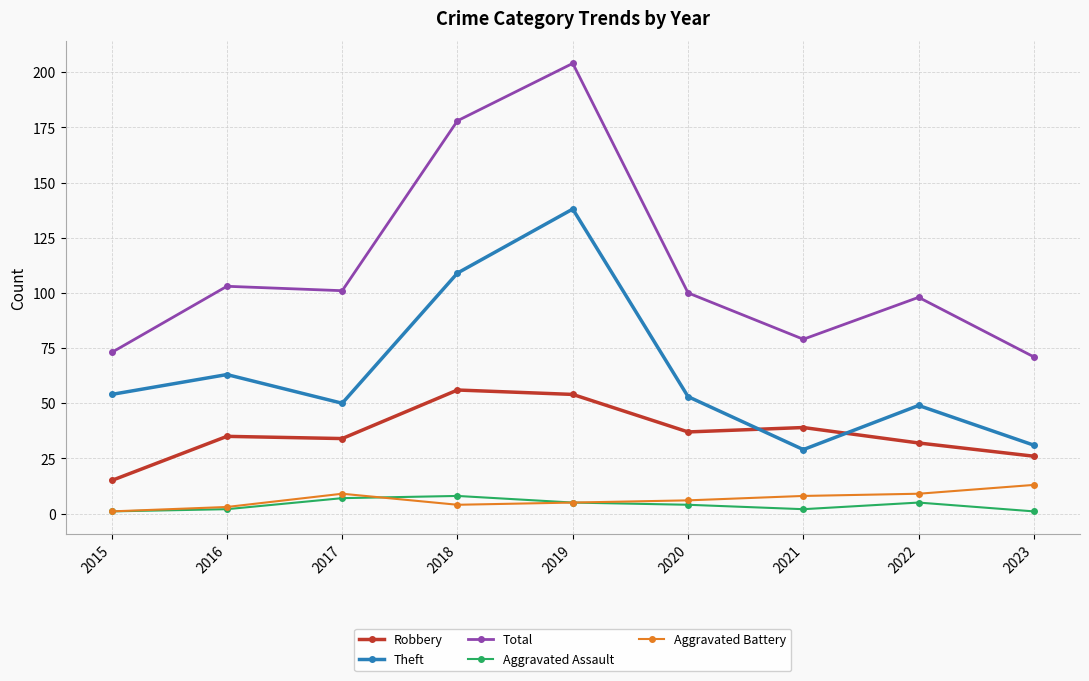

Reading left to right, what are all the values shown in this chart?

Robbery: 15	35	34	56	54	37	39	32	26
Theft: 54	63	50	109	138	53	29	49	31
Total: 73	103	101	178	204	100	79	98	71
Aggravated Assault: 1	2	7	8	5	4	2	5	1
Aggravated Battery: 1	3	9	4	5	6	8	9	13